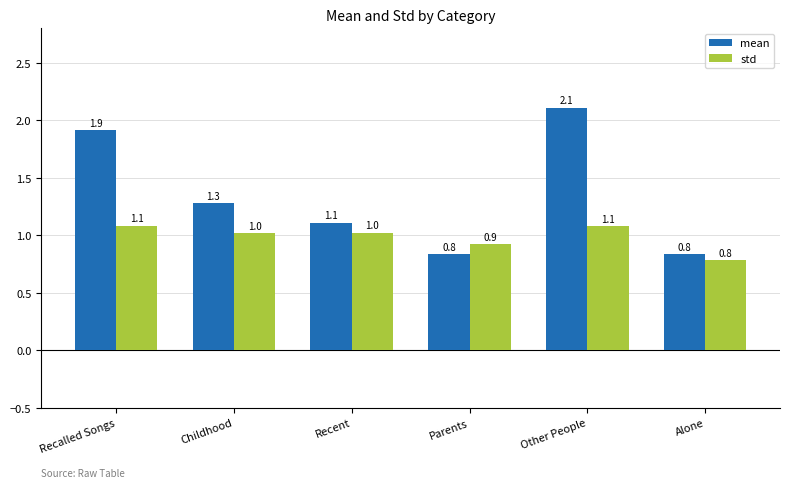

What is the difference between the second highest and minimum values in the mean series?

1.1